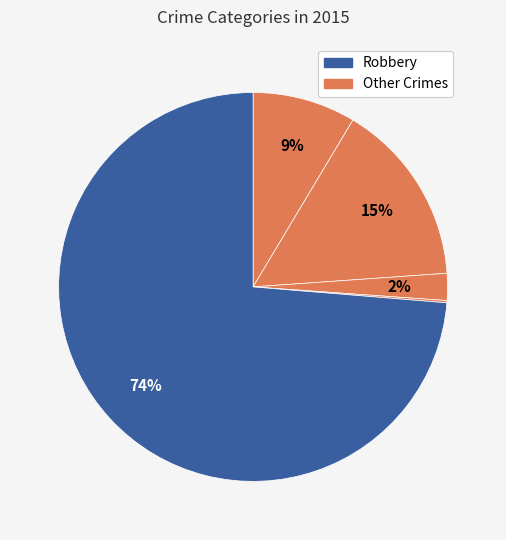

Which category accounts for the majority?

Robbery